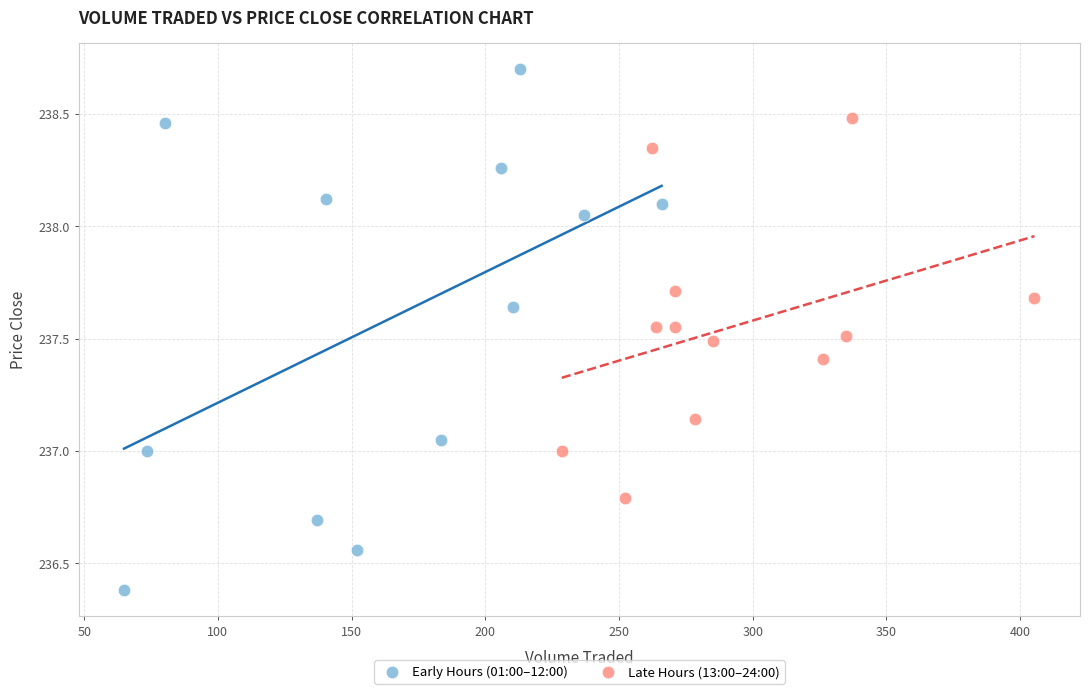

Which series reaches the minimum Y coordinate?

Early Hours (01:00–12:00)